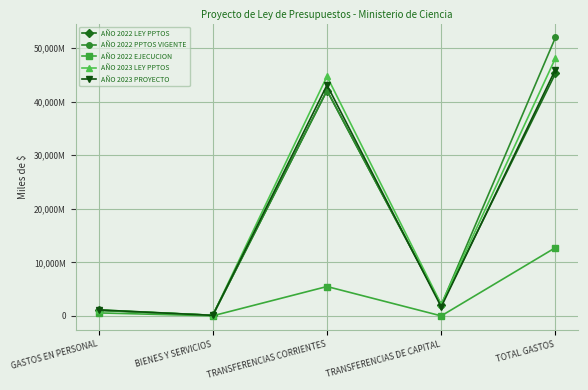

At which category is the sum across all series the highest?

TOTAL GASTOS